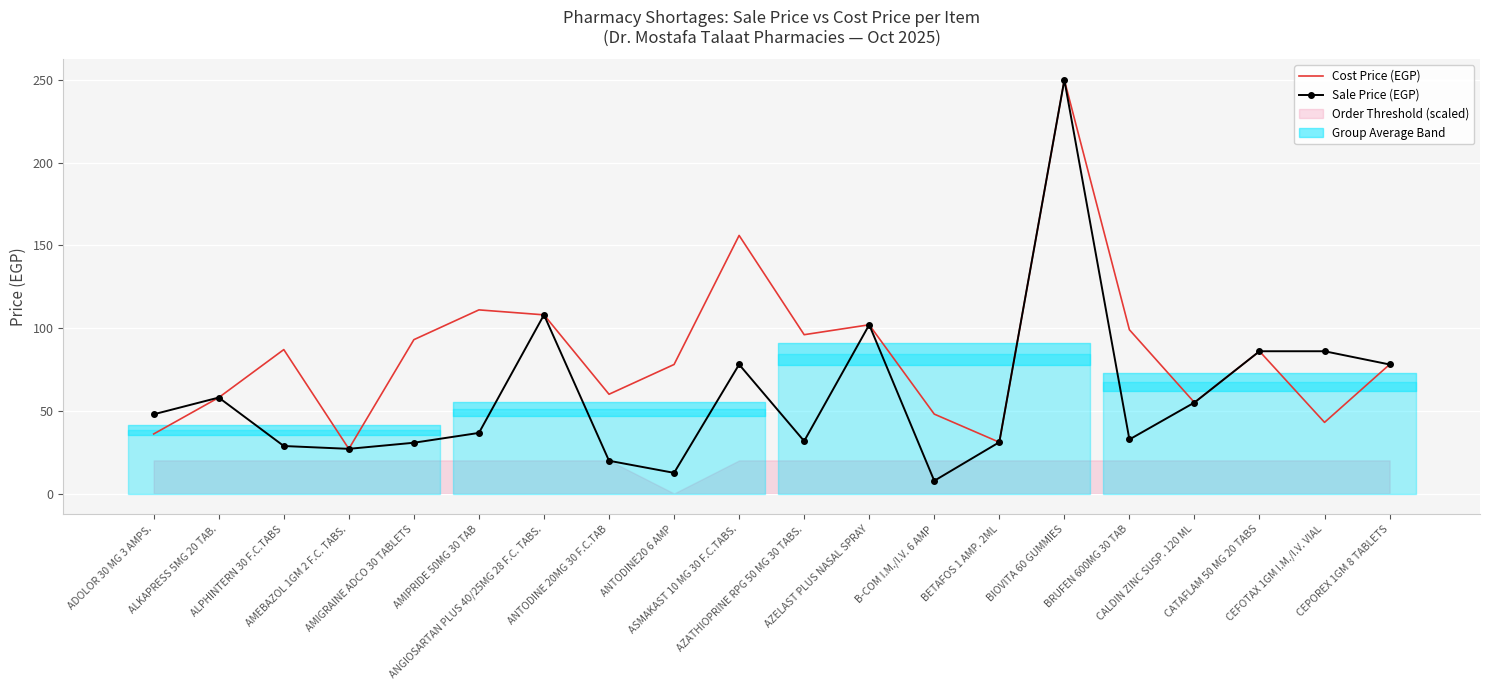

Which series changed the most between ASMAKAST 10 MG 30 F.C.TABS. and B-COM I.M./I.V. 6 AMP?

Cost Price (EGP)